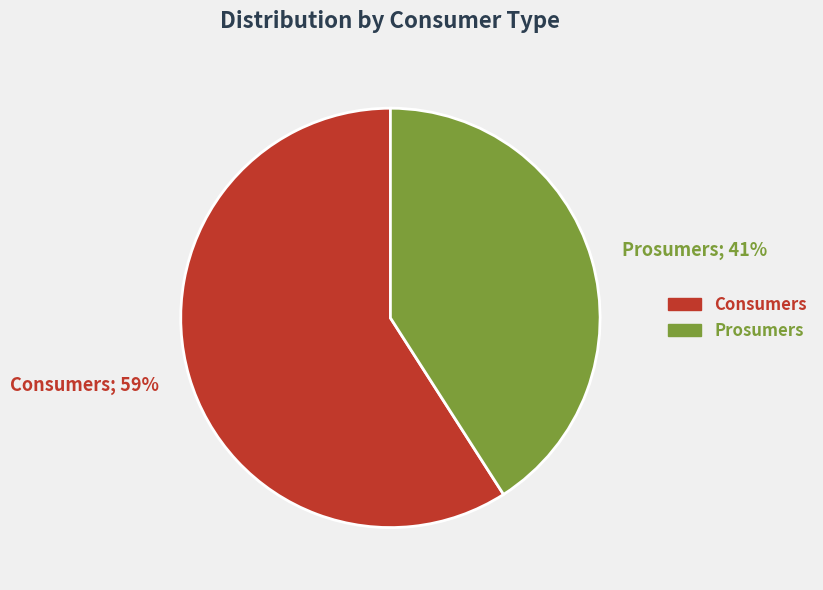

Which slice is the largest?

Consumers